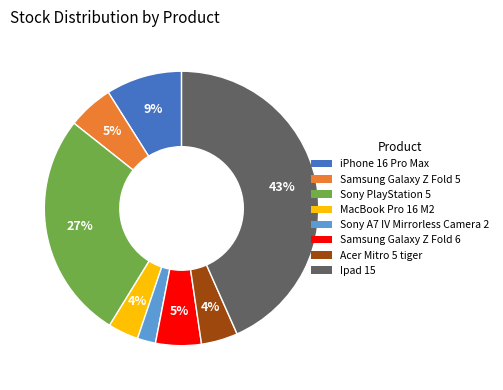

The Samsung Galaxy Z Fold 5 slice represents 5% of the pie. True or false?

True